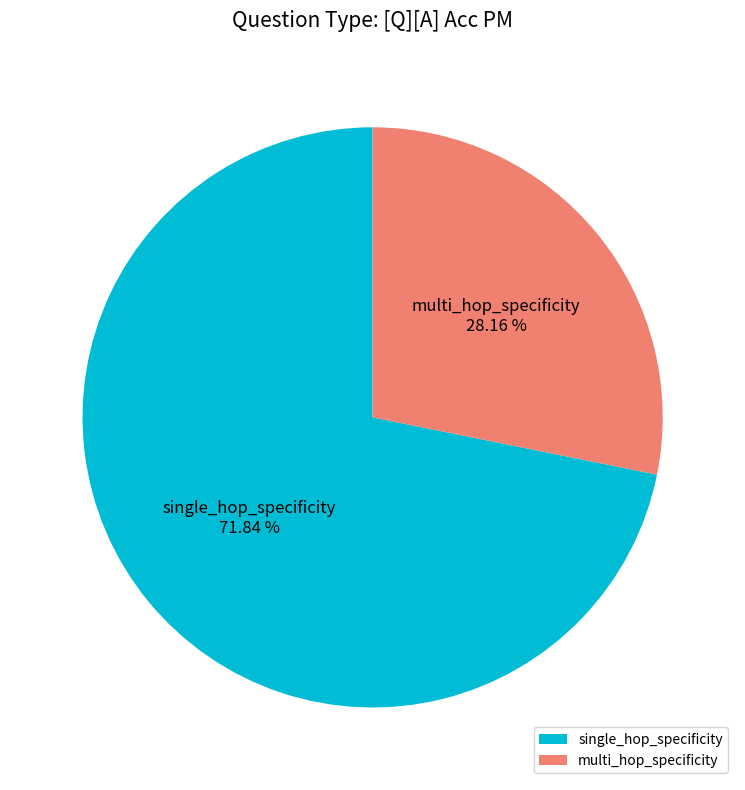

Combined, what portion of the pie is single_hop_specificity and multi_hop_specificity?

100.0%